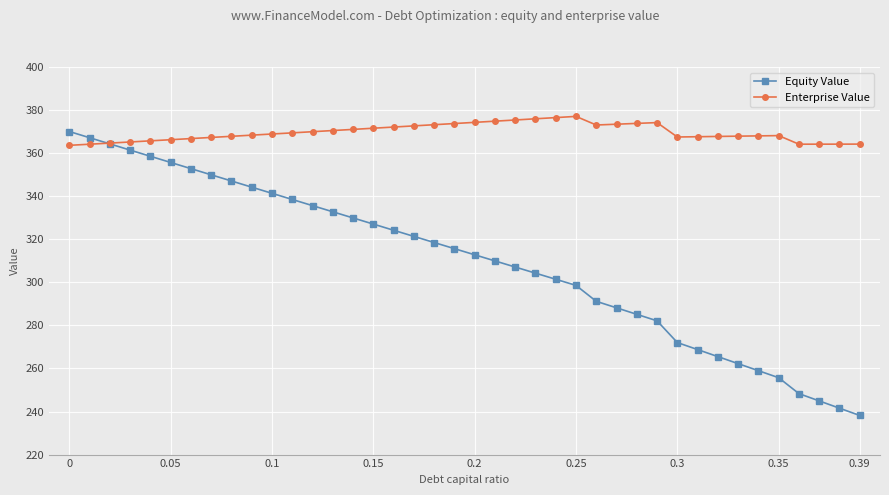

True or false: Enterprise Value has more than 1 points higher than both neighbors.

True